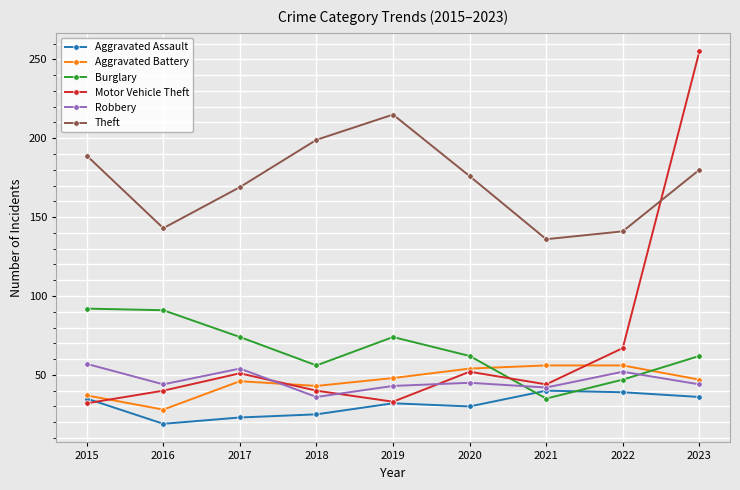

What value does the Burglary series have at 2016, to the nearest 5?

90